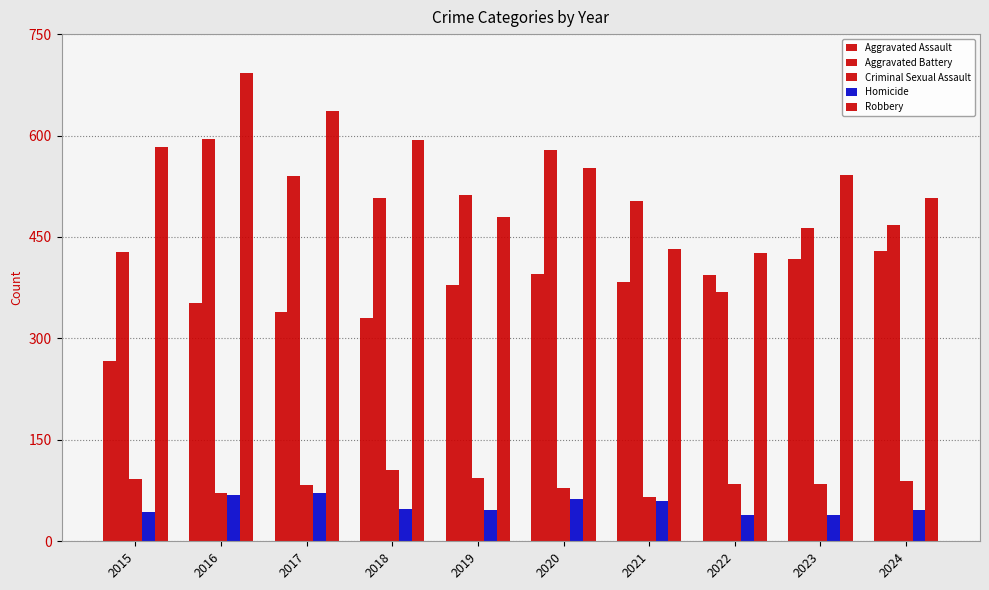

How many groups of bars are there?

10